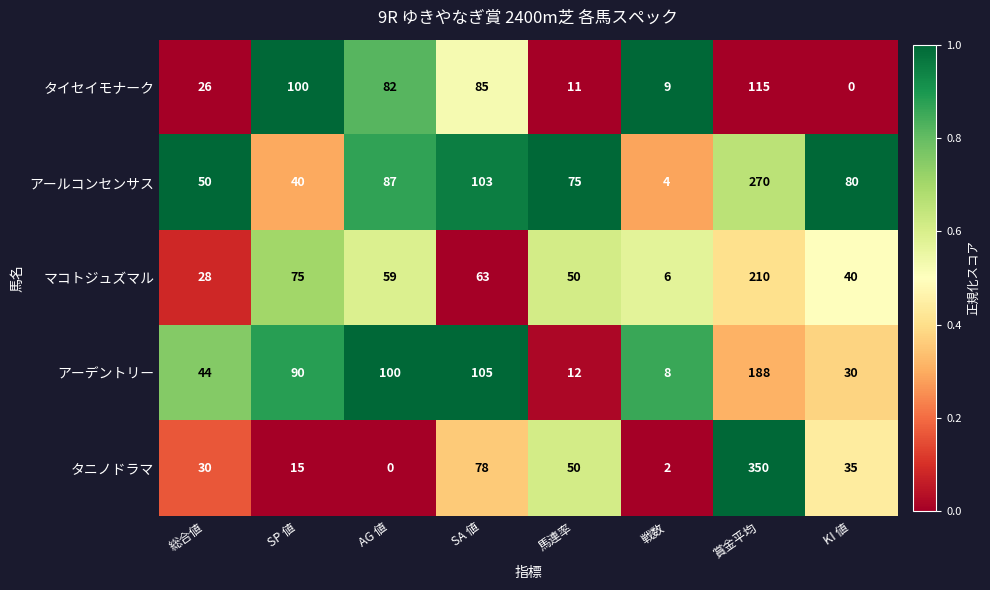

Which series changed the most between SP 値 and AG 値?

アールコンセンサス